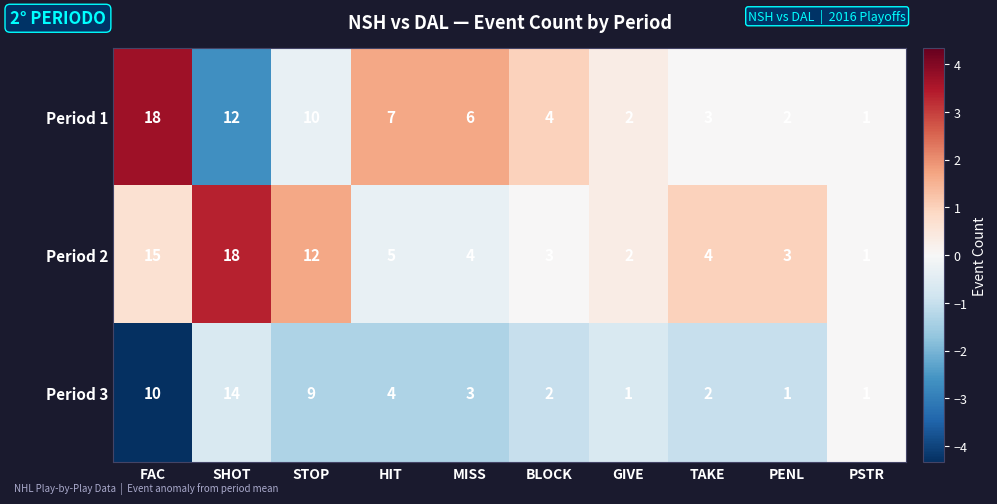

Between HIT and TAKE, which series saw the biggest shift?

Period 1